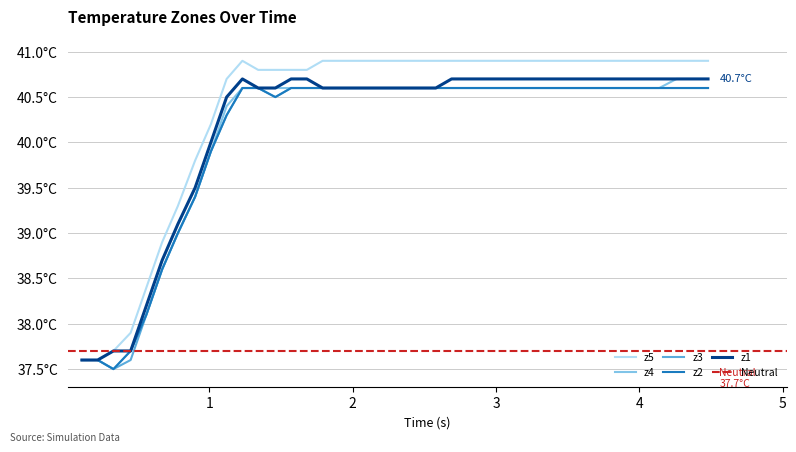

The z2 series shows 60.5 at 26. True or false?

False